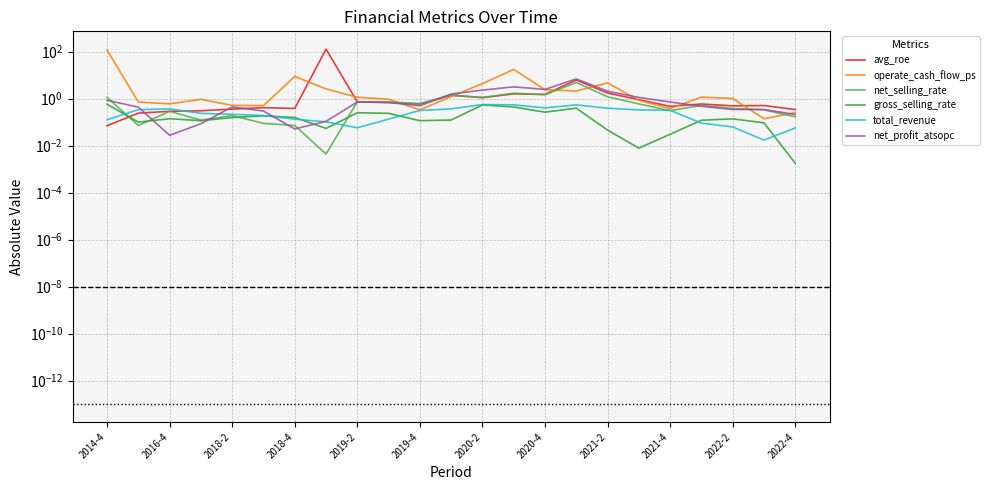

How many lines are shown in the chart?

6